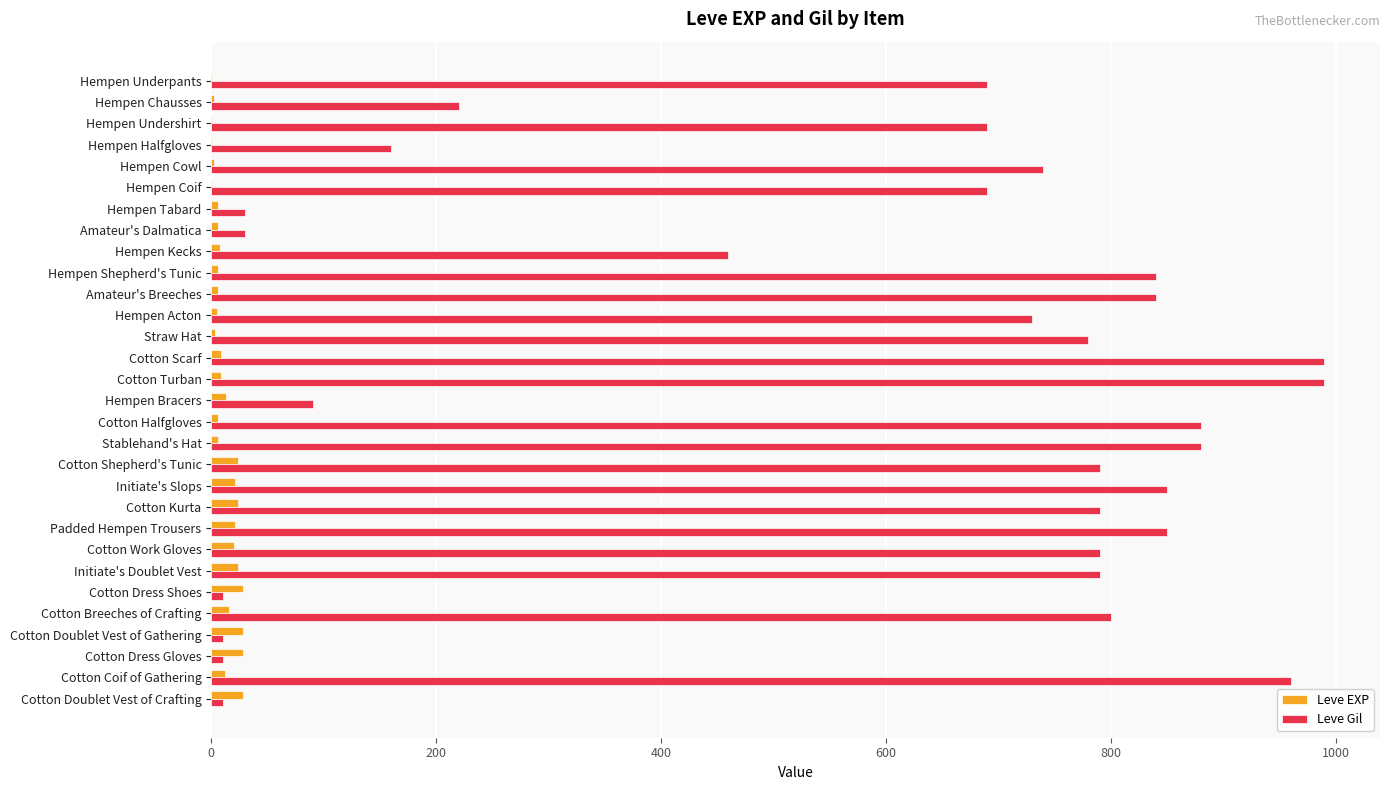

What is the sum of all Leve EXP values?

365